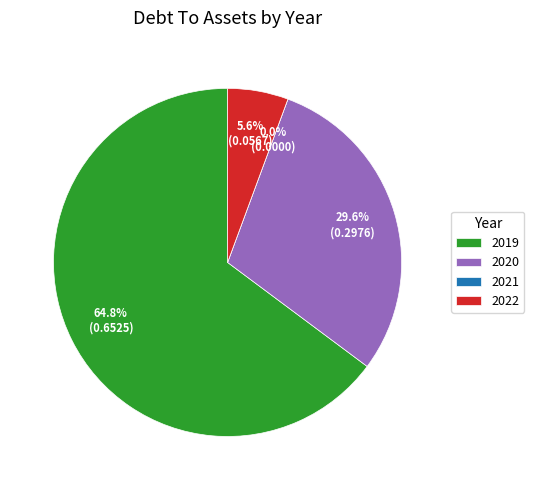

Which category has the biggest portion of the pie?

2019